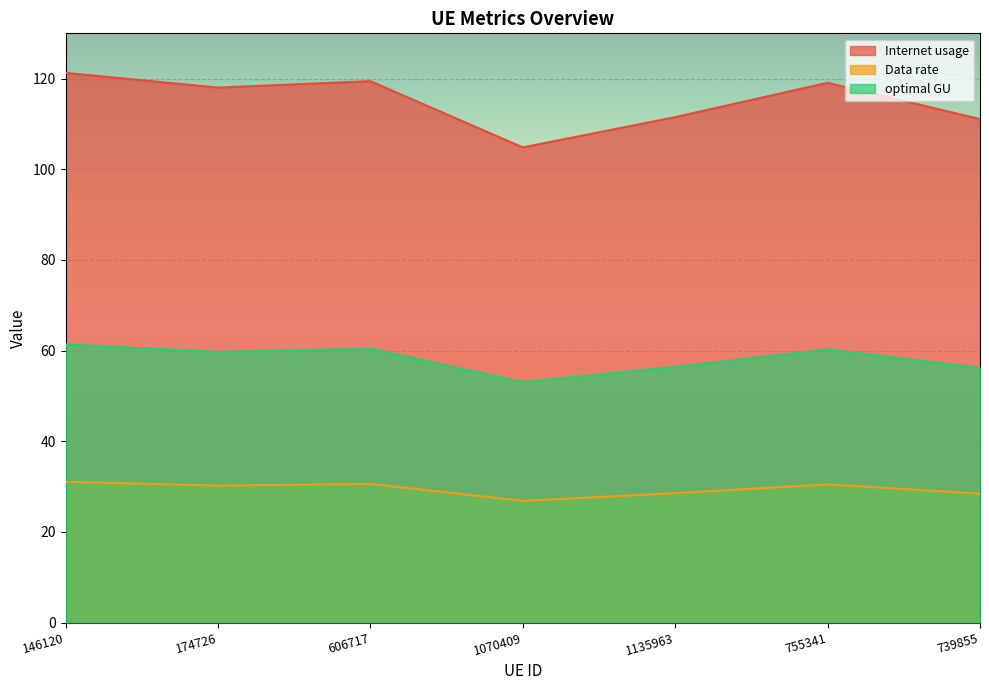

How many interior local valleys does the Data rate series have?

2